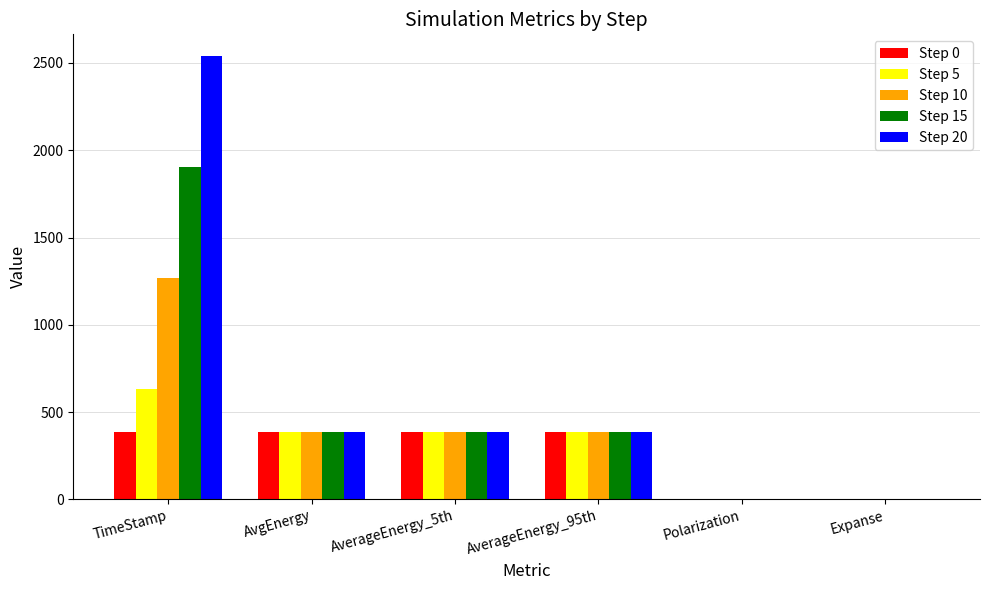

At which label does Step 15 first exceed 384?

TimeStamp